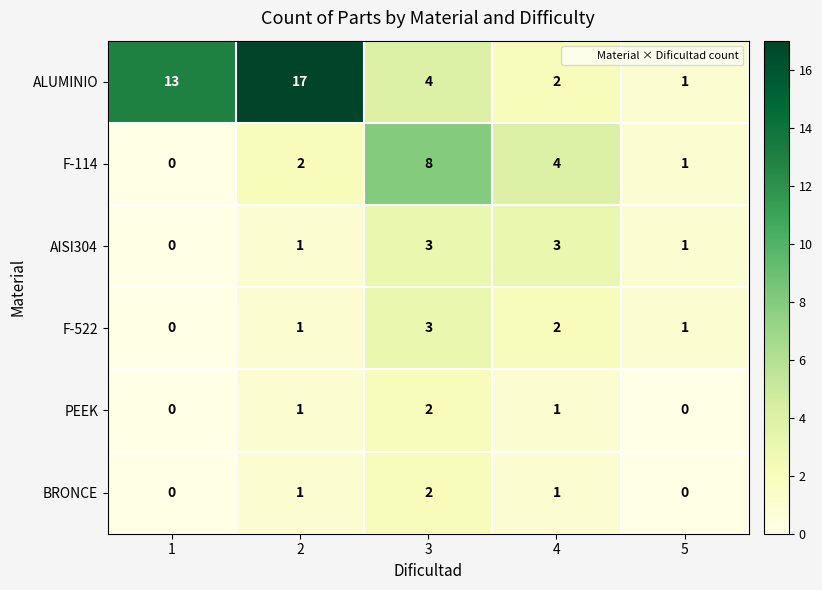

Reading left to right, list all the values displayed in this chart.

ALUMINIO: 1=13	2=17	3=4	4=2	5=1
F-114: 1=0	2=2	3=8	4=4	5=1
AISI304: 1=0	2=1	3=3	4=3	5=1
F-522: 1=0	2=1	3=3	4=2	5=1
PEEK: 1=0	2=1	3=2	4=1	5=0
BRONCE: 1=0	2=1	3=2	4=1	5=0